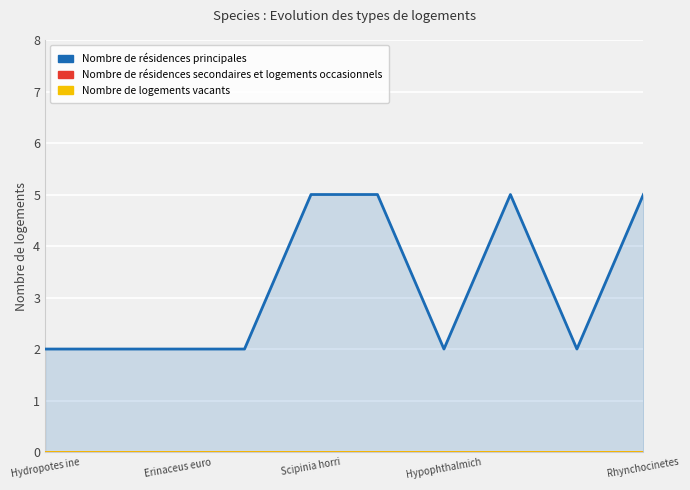

True or false: Nombre de résidences secondaires et logements occasionnels and Nombre de résidences principales intersect in this chart.

False